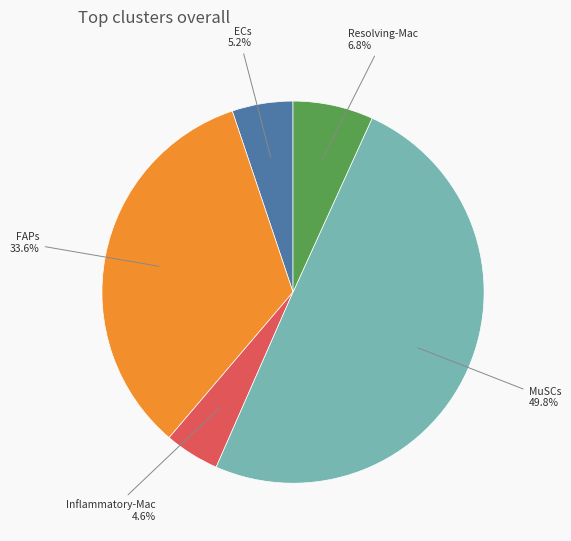

To the nearest percent, what is the difference between the largest and smallest slice percentages?

45%